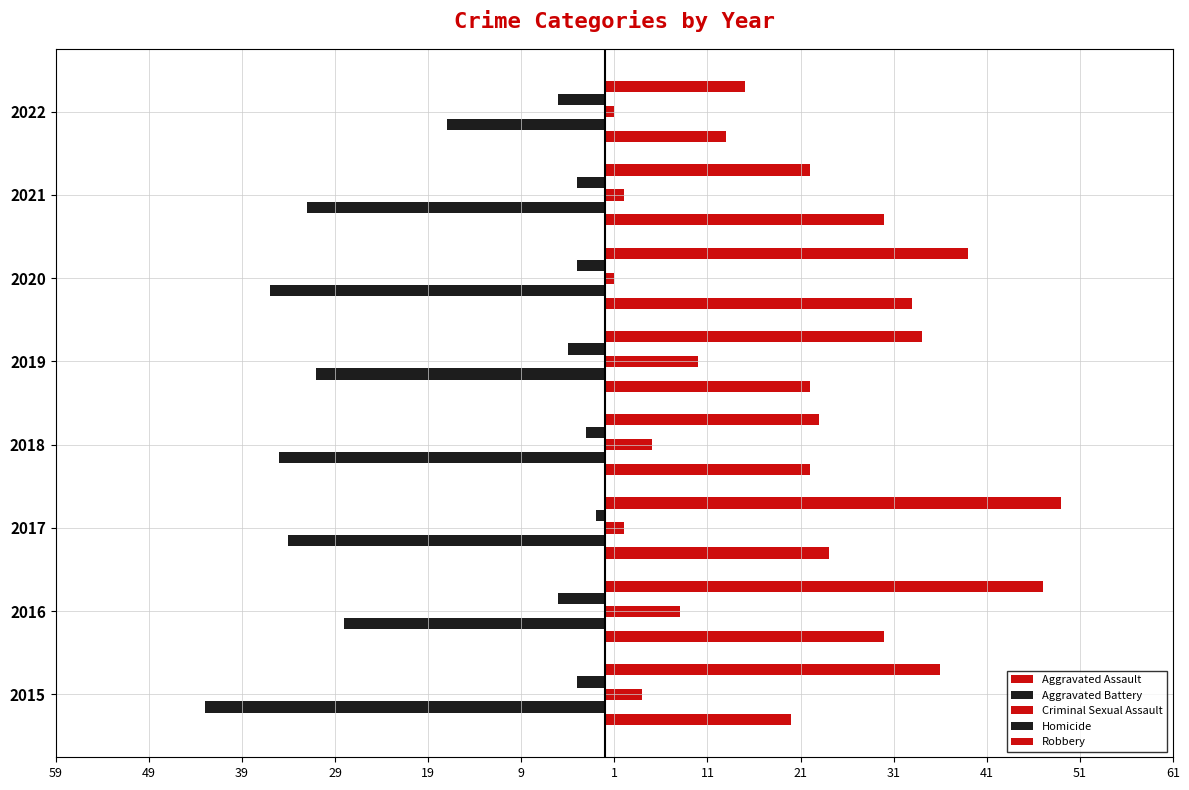

How many distinct data groups are displayed?

5